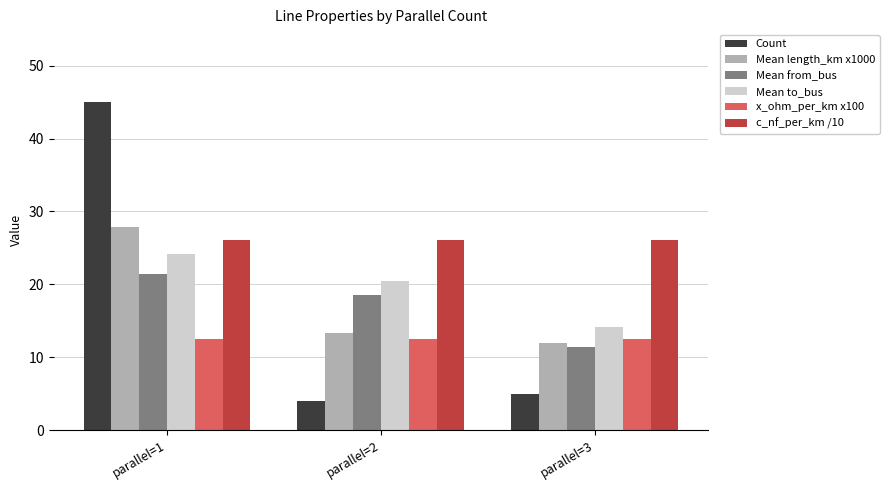

How many bars are there in total?

18